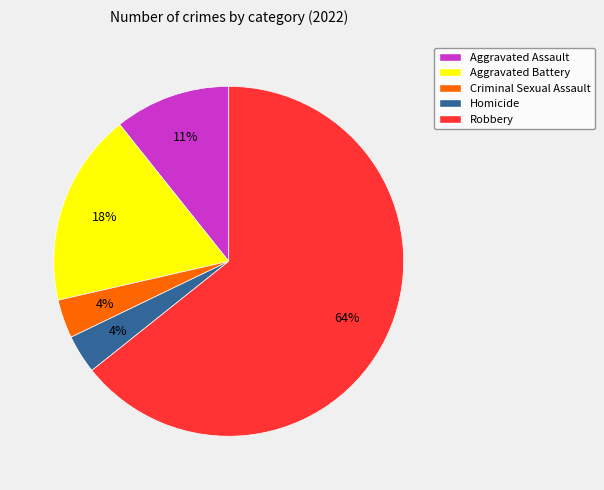

Which slice is the largest?

Robbery